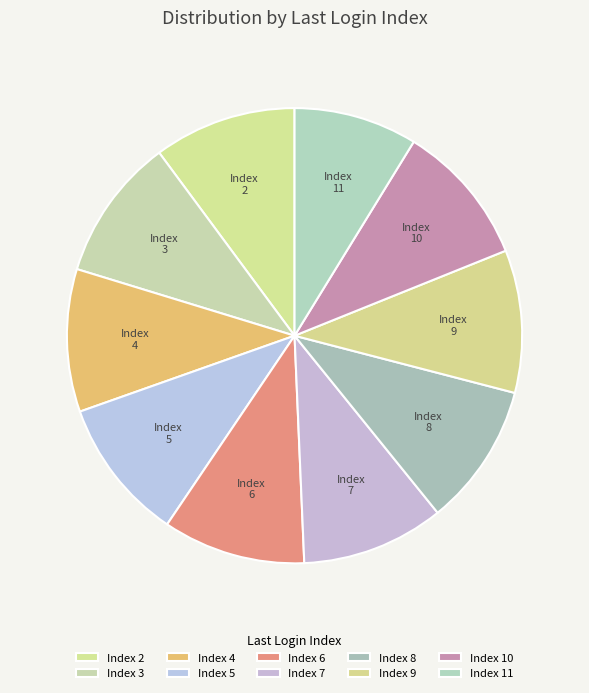

Is the sum of Index 7 and Index 3 greater than half?

No